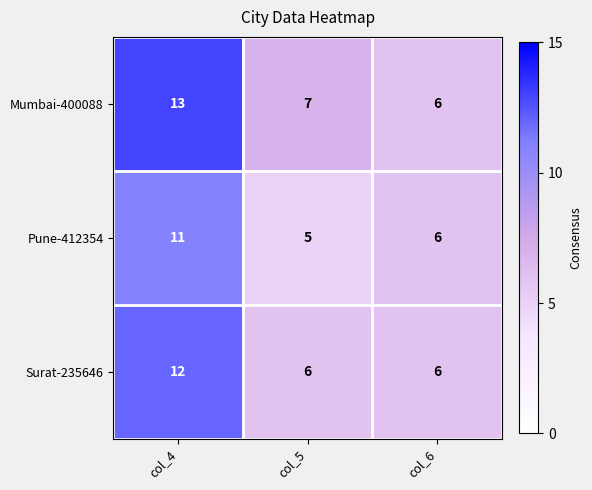

What is the minimum value shown in the chart?

5